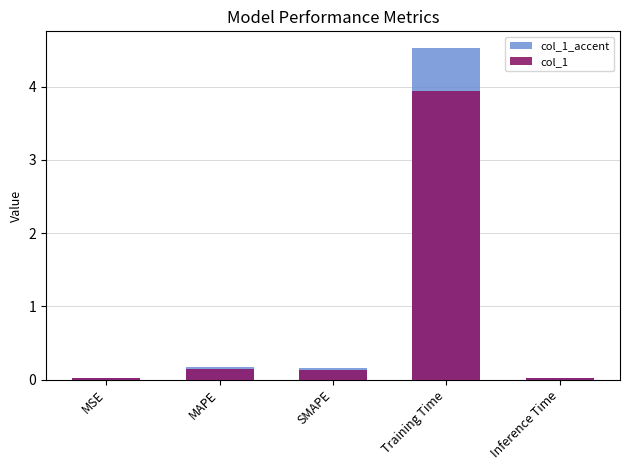

Count the number of categories in the chart.

5